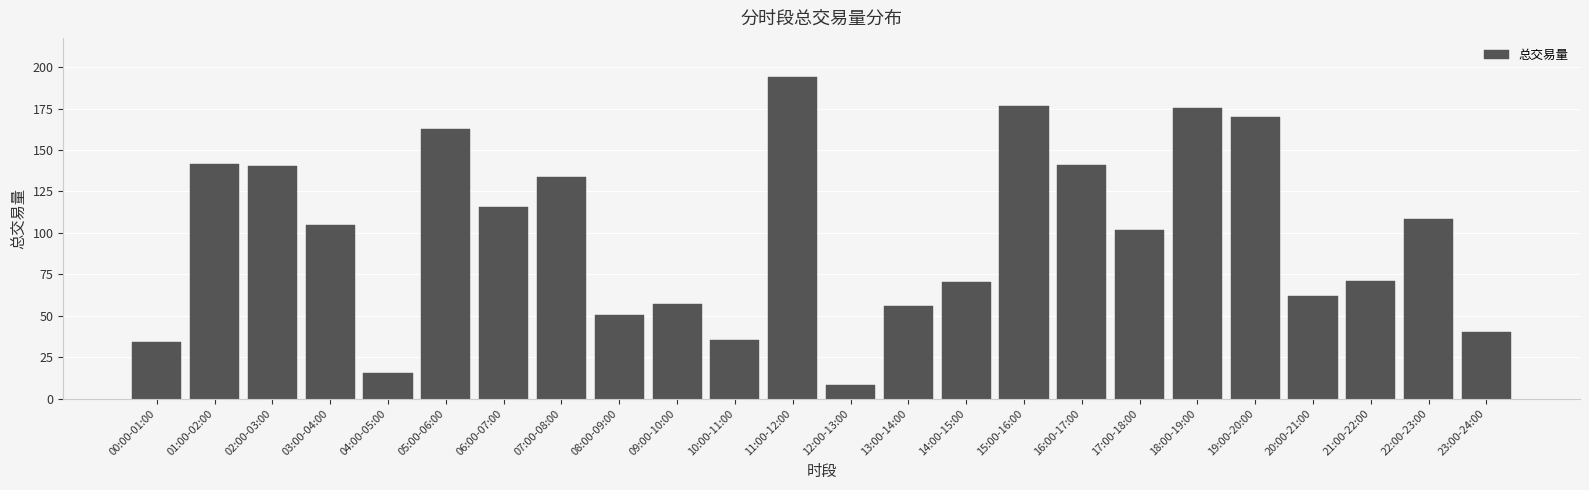

True or false: the data shows 62.0 at 20:00-21:00.

True